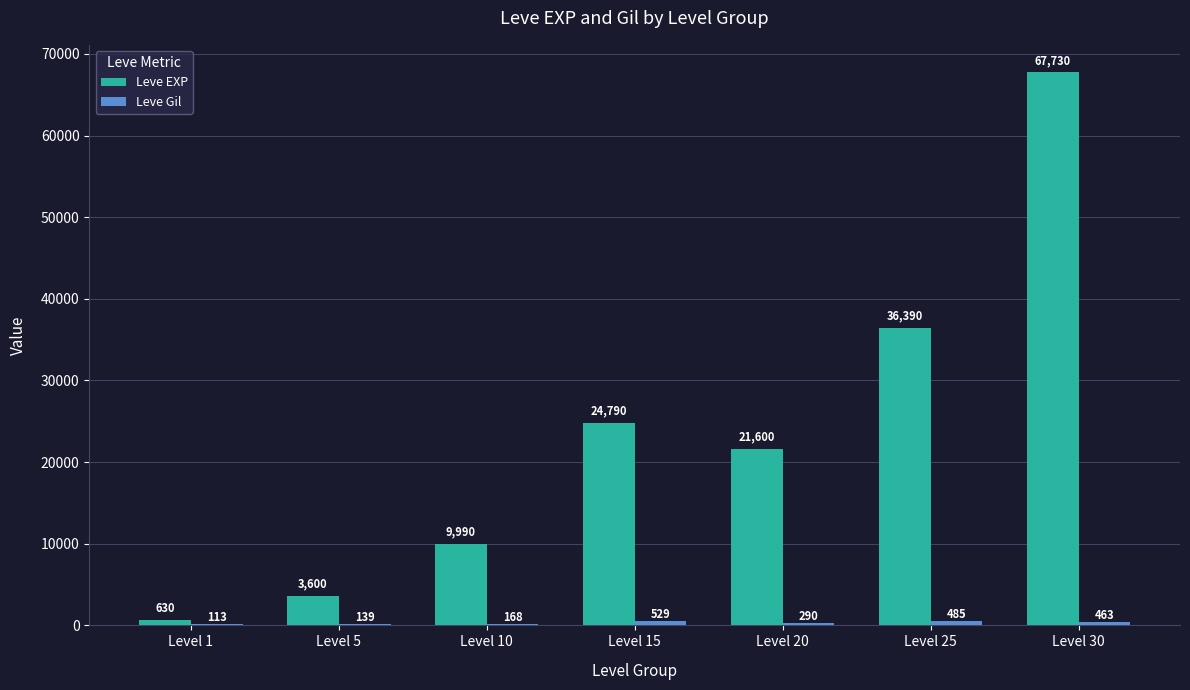

At which category is the sum across all series the highest?

Level 30